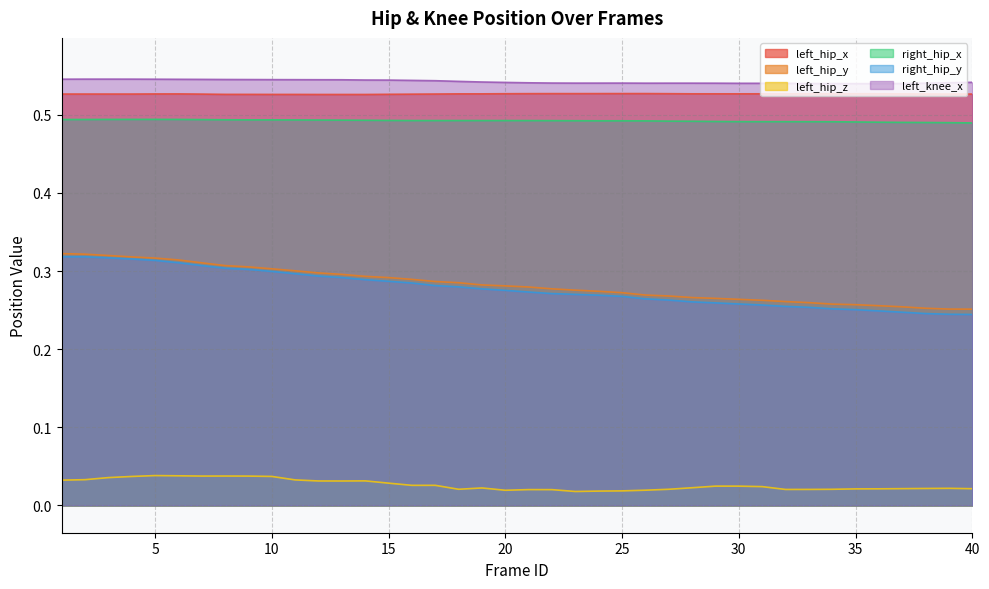

Which category has the lowest value in the left_knee_x series?

35